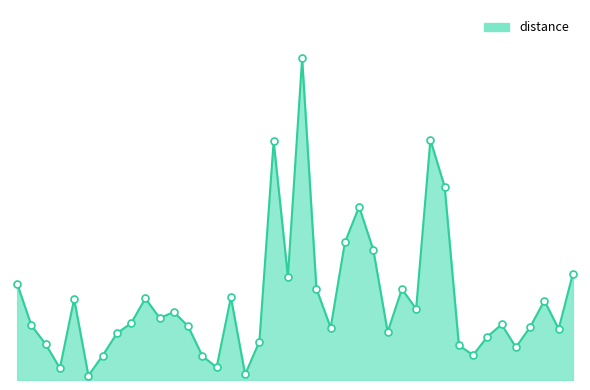

At which category is the sum across all series the highest?

20